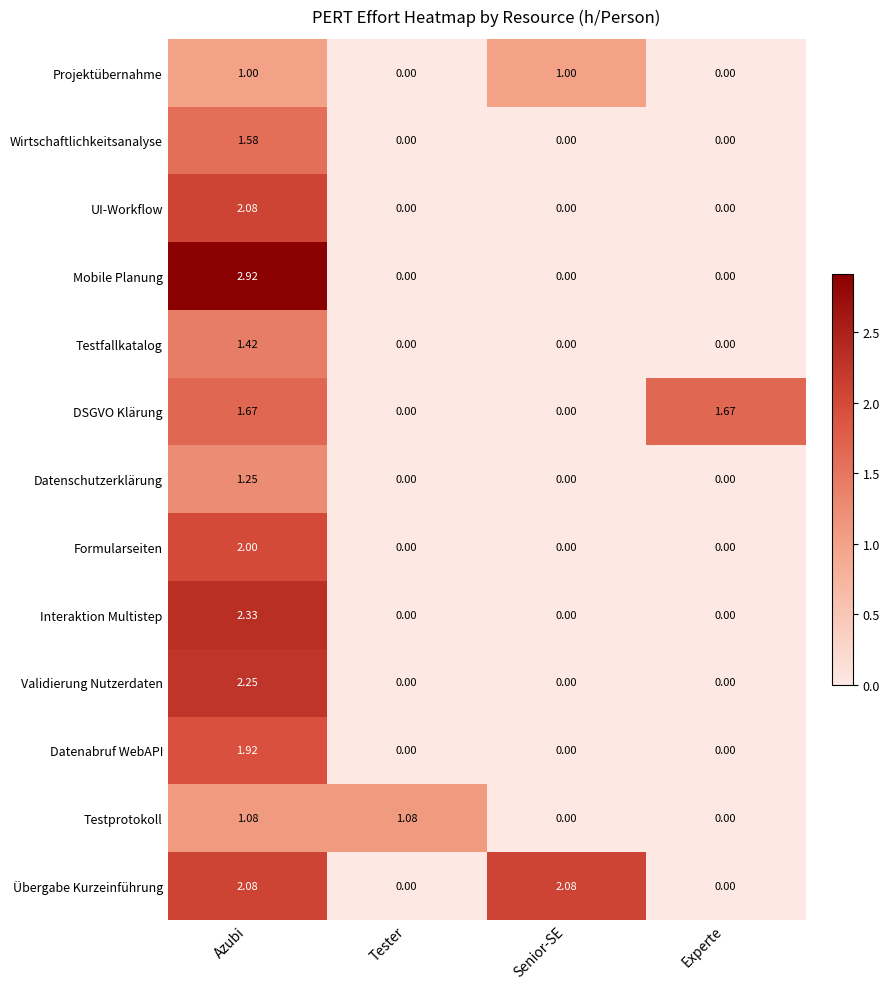

Which series has the largest range (max minus min)?

Mobile Planung